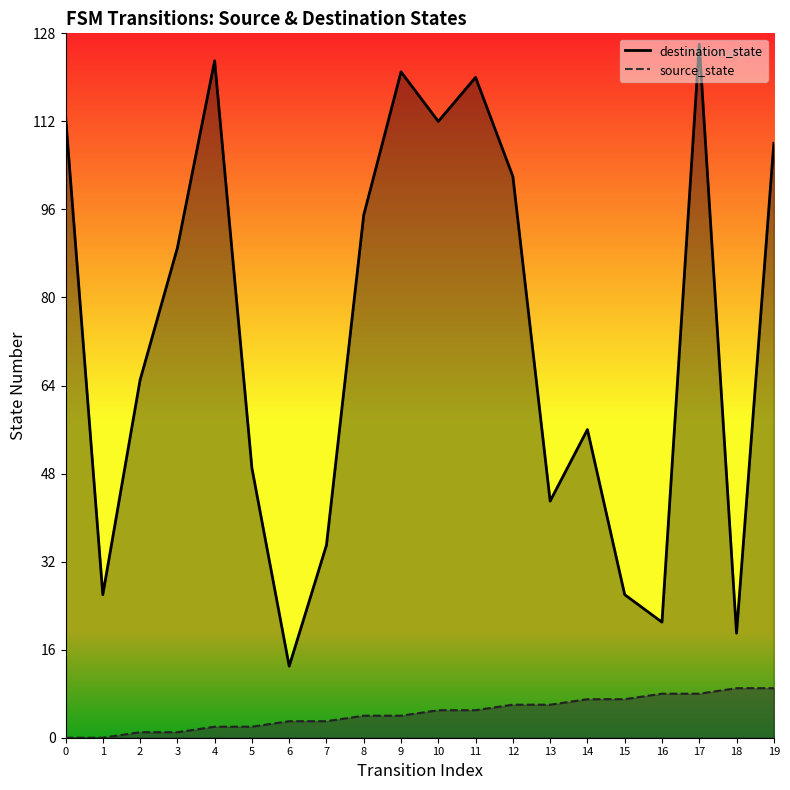

Rank the categories by destination_state value from lowest to highest.

6, 18, 16, 1, 15, 7, 13, 5, 14, 2, 3, 8, 12, 19, 10, 0, 11, 9, 4, 17